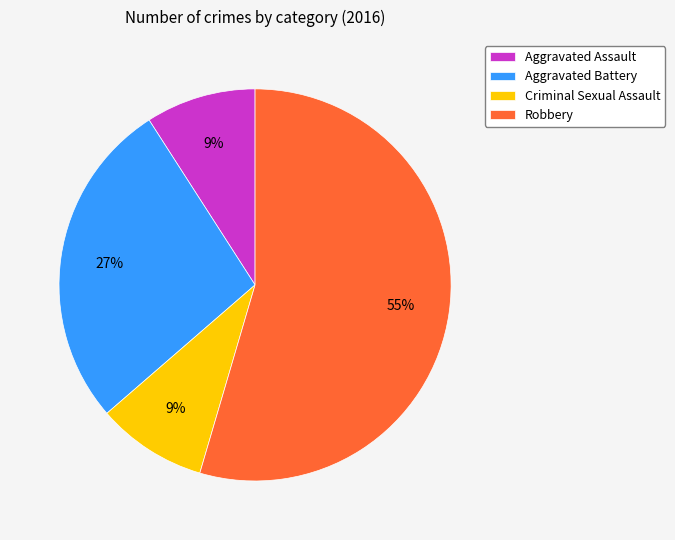

Count the number of slices in the pie.

4